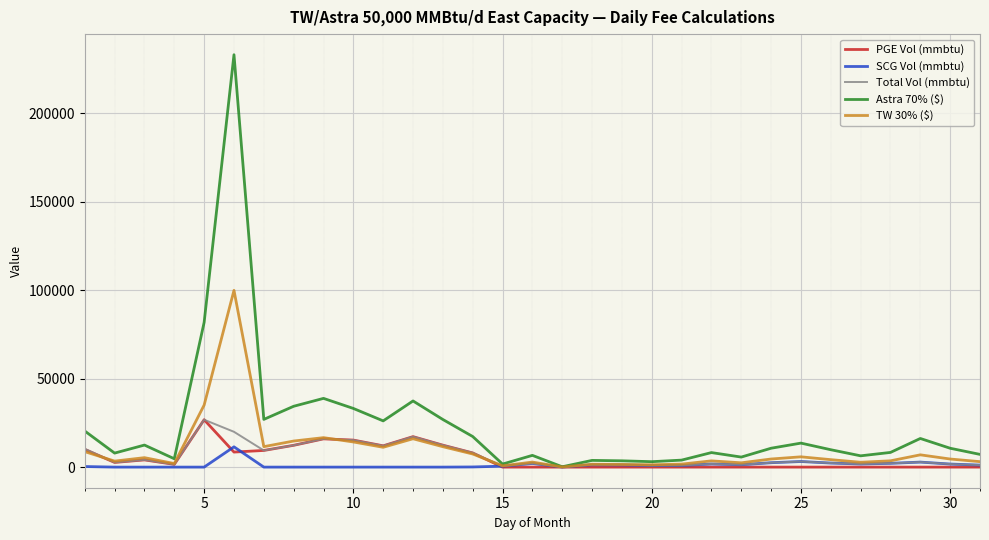

Which series has the largest range (max minus min)?

Astra 70% ($)